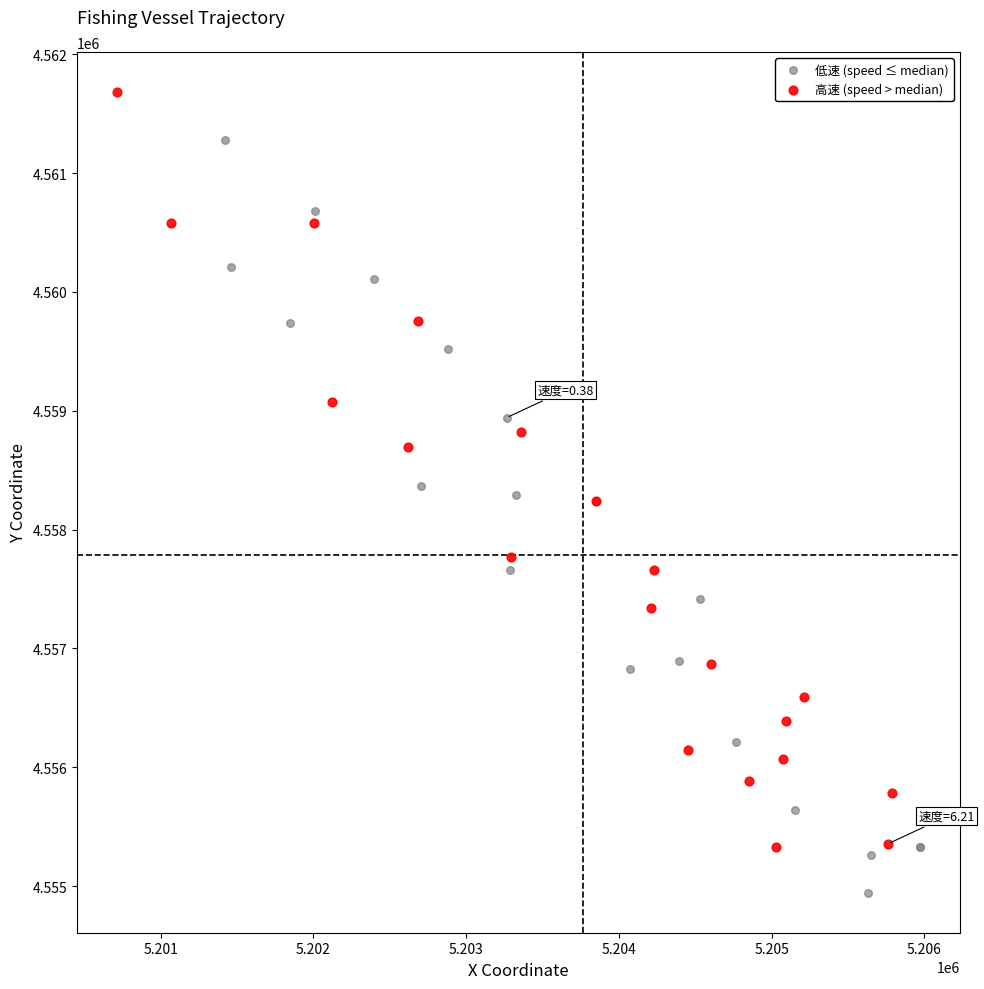

Which series contains the highest Y value?

高速 (speed > median)